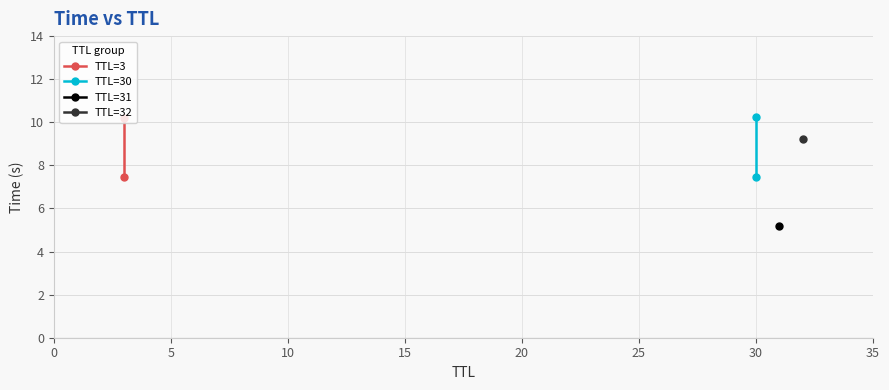

What is the value of the TTL=3 point at the 2nd from the left?

10.2